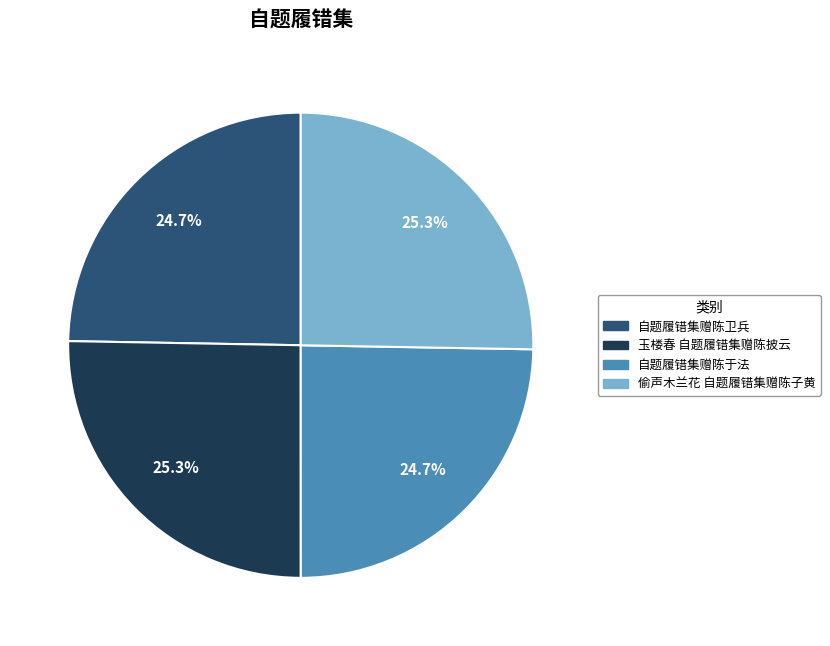

How much of the chart is everything except 玉楼春 自题履错集赠陈披云?

74.7%